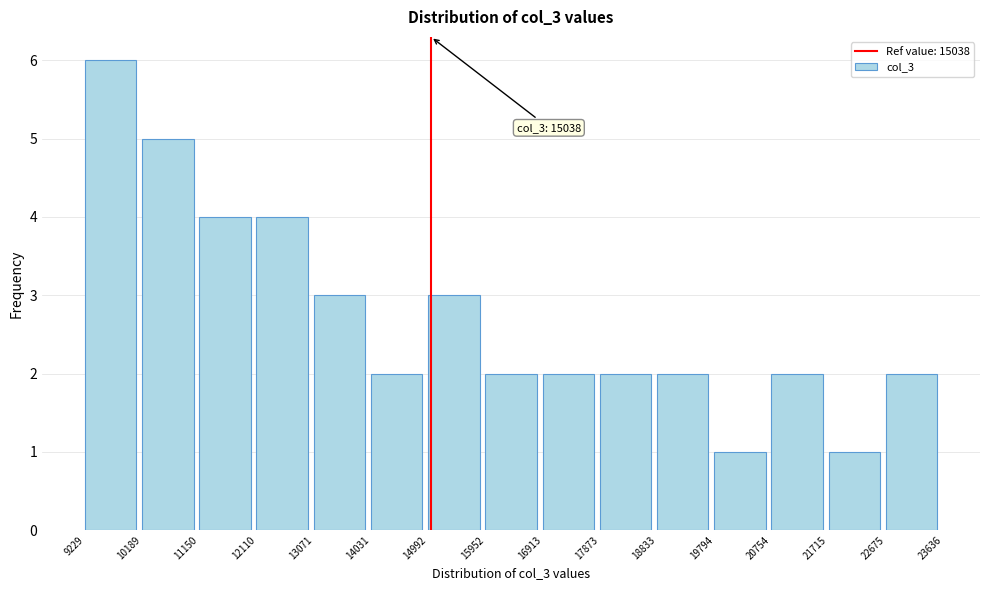

Over which range of the x-axis is the bar tallest?

9229 to 10189